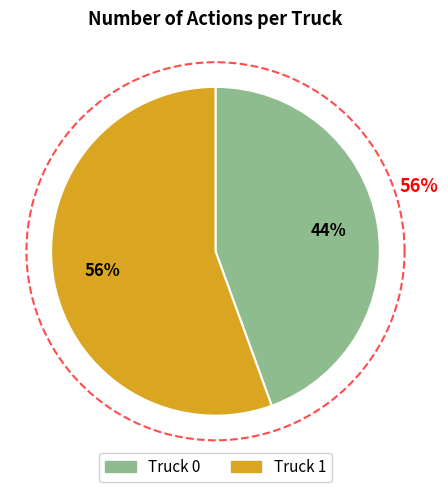

What percentage do Truck 0 and Truck 1 together represent?

100.0%